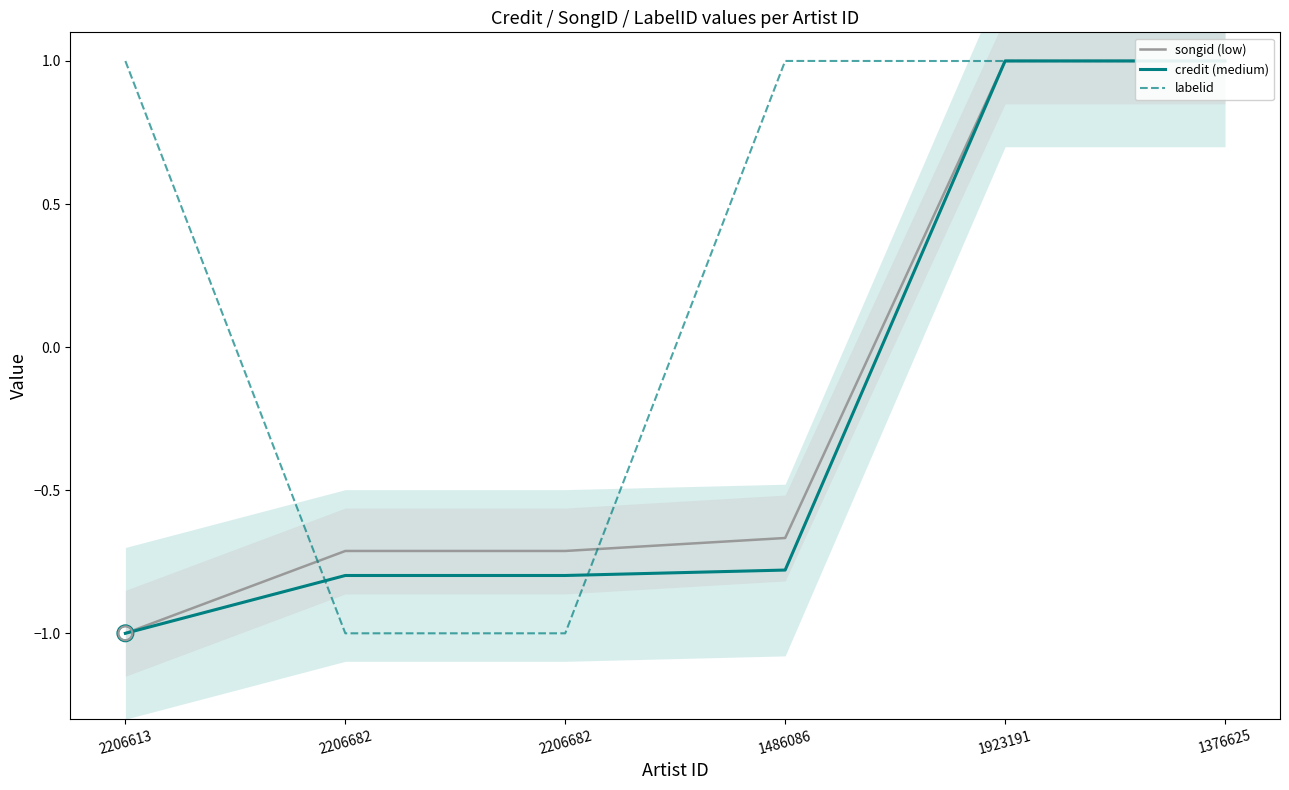

At how many categories does at least one series exceed 0?

4